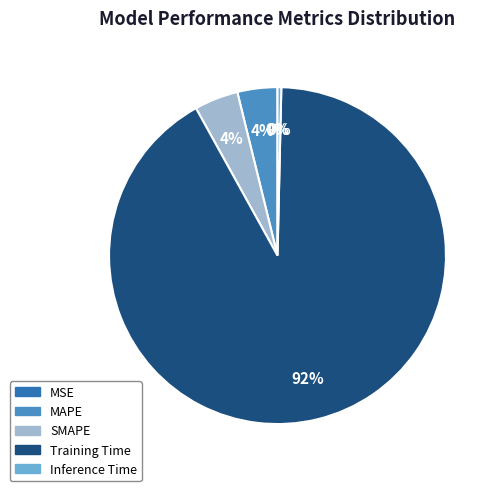

Is it true that SMAPE is 1% of the pie?

False